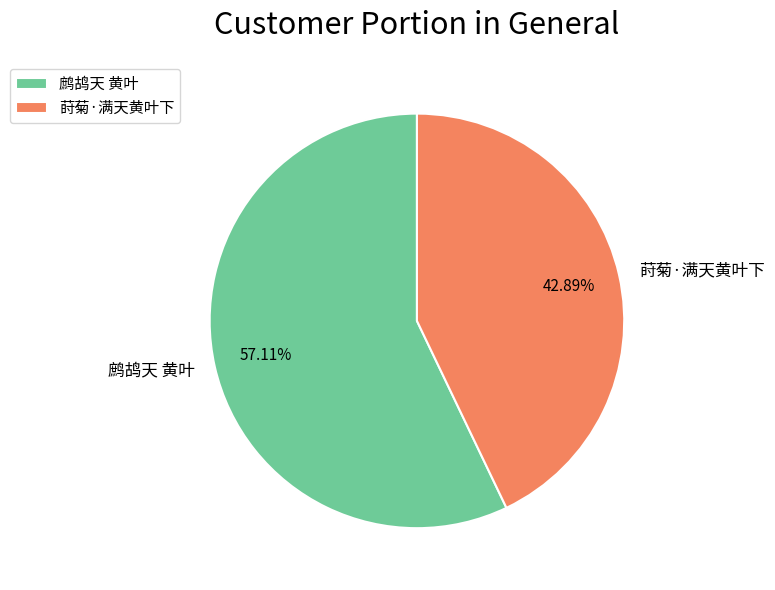

Does 鹧鸪天 黄叶 represent more than half of the total?

Yes